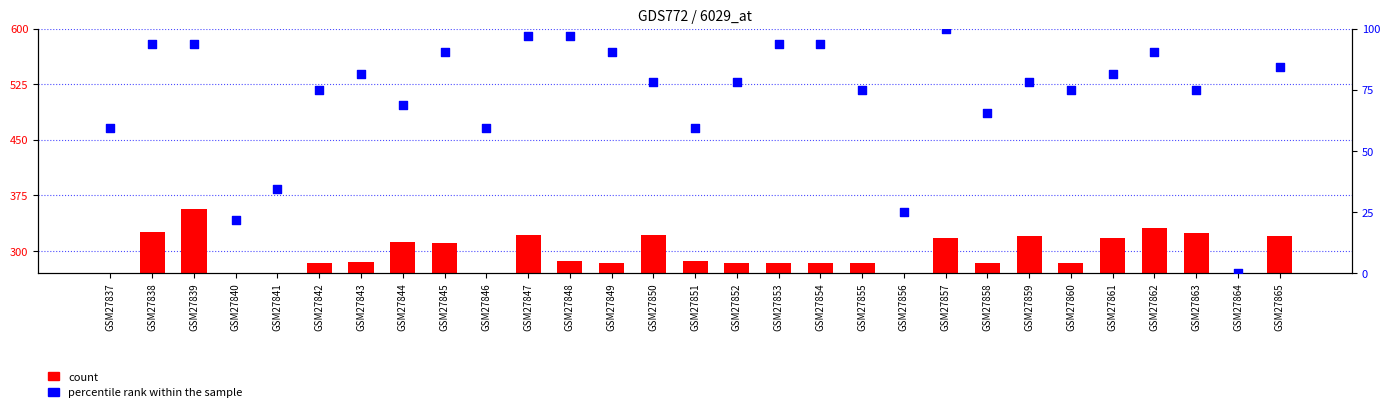

At how many categories does at least one series exceed 294?

12